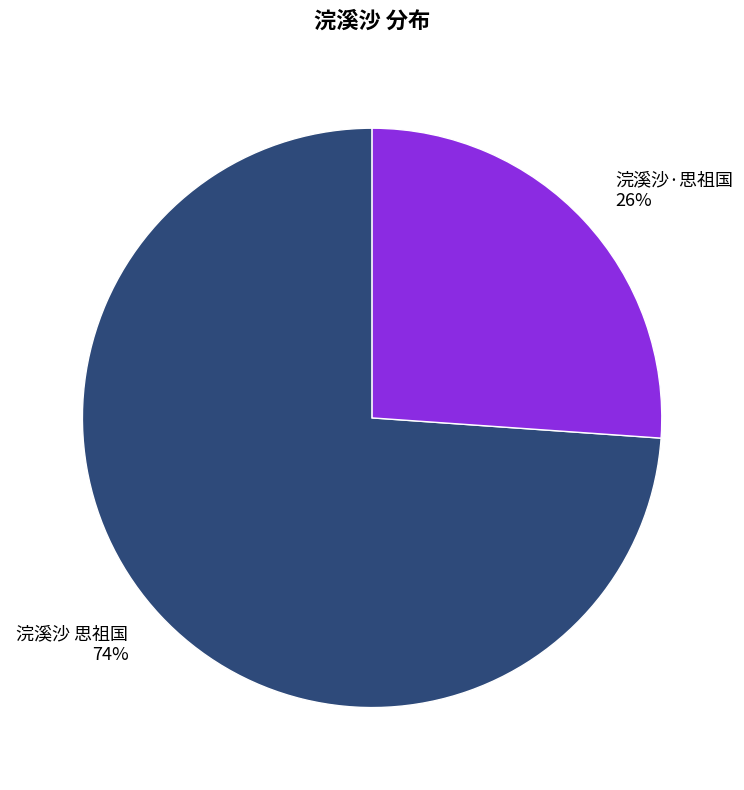

To the nearest percent, what is the difference between the 浣溪沙 思祖国 and 浣溪沙·思祖国 slice percentages?

48%